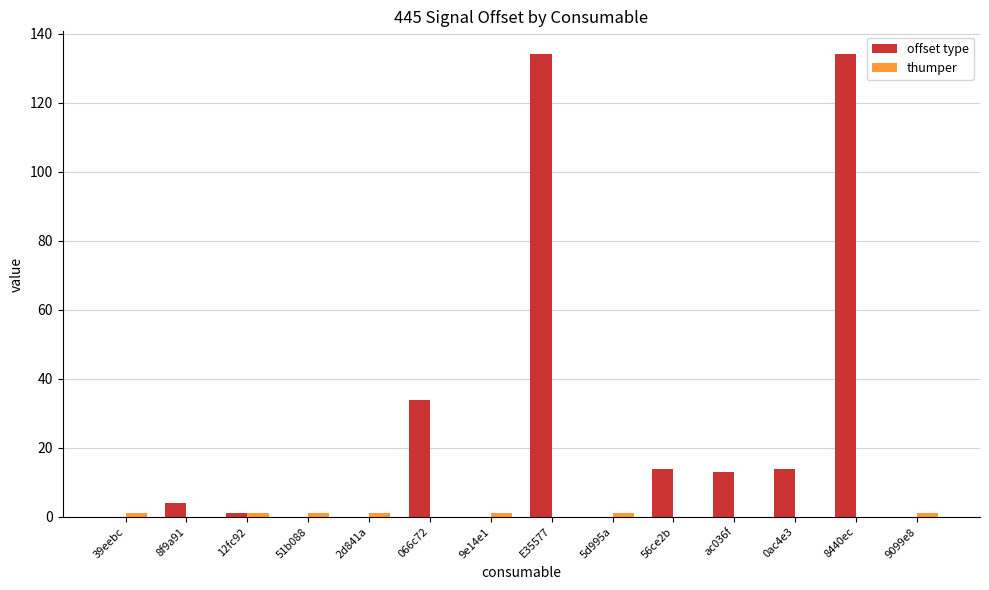

Are the bars horizontal?

No